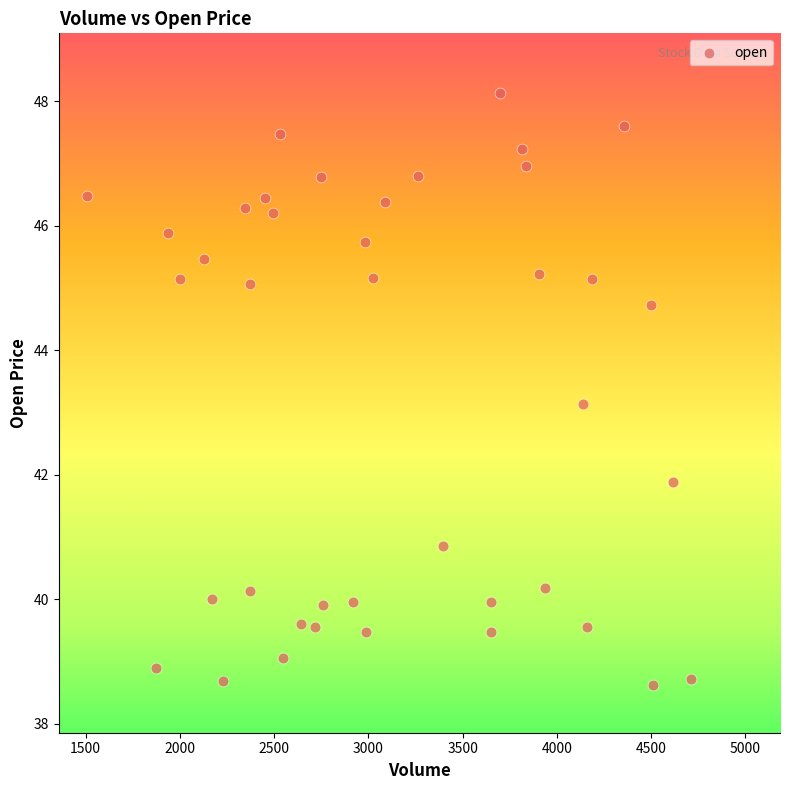

What Y value in the scatter plot is closest to 43?

43.1